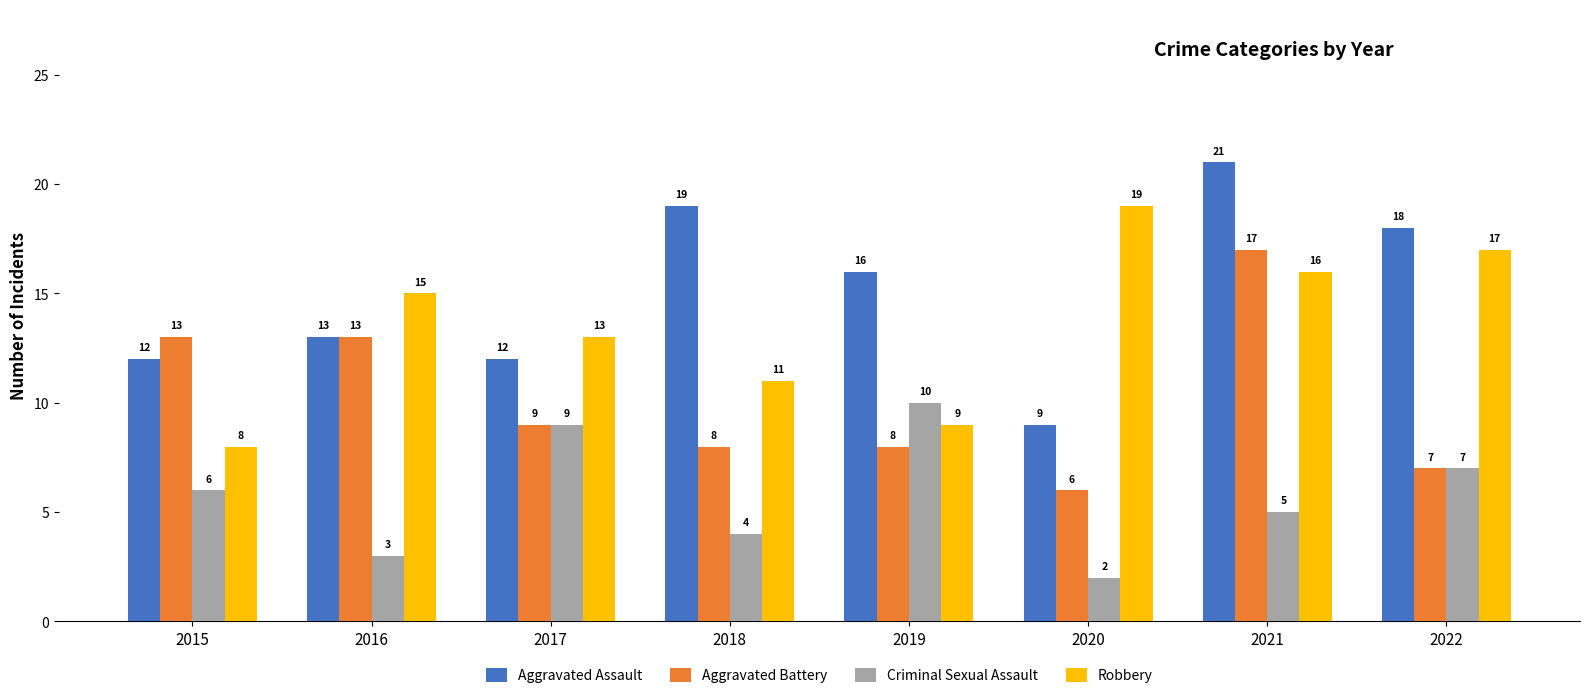

Between 2016 and 2019, which series saw the biggest shift?

Criminal Sexual Assault